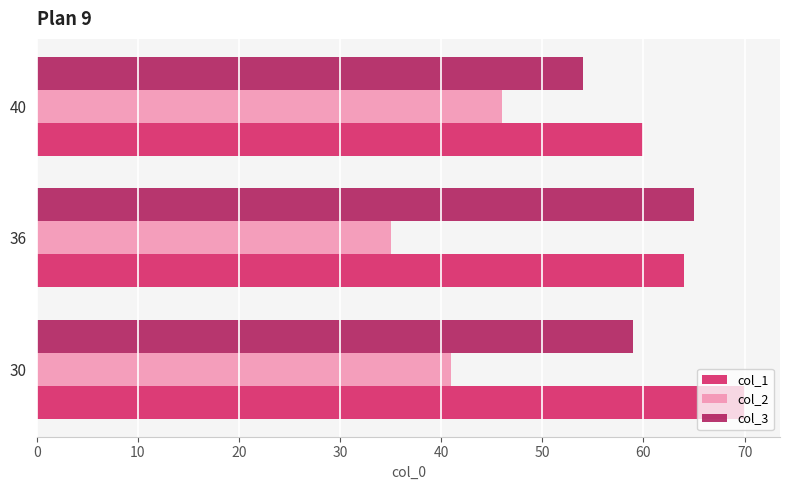

Rank the series by their average value, from highest to lowest.

col_1, col_3, col_2